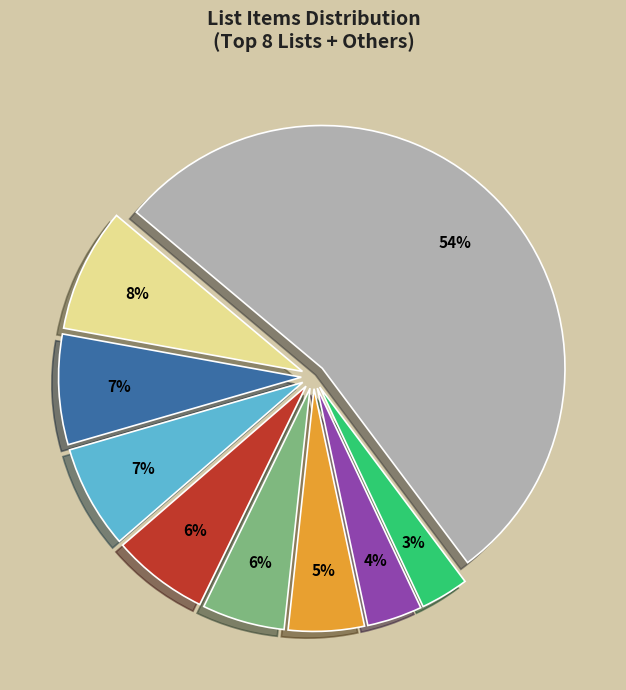

Count the number of slices in the pie.

9